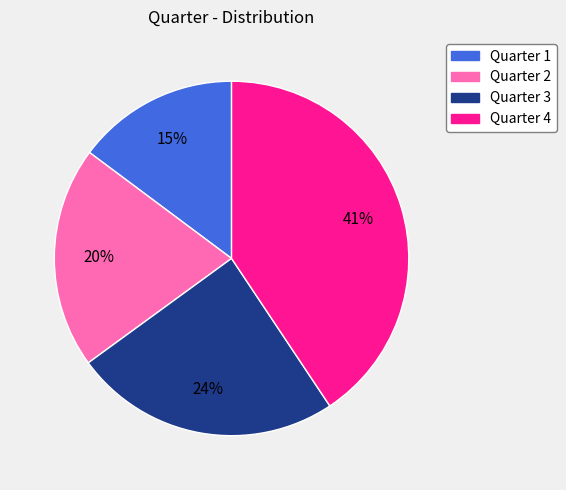

True or false: Quarter 2 accounts for 33% of the total.

False